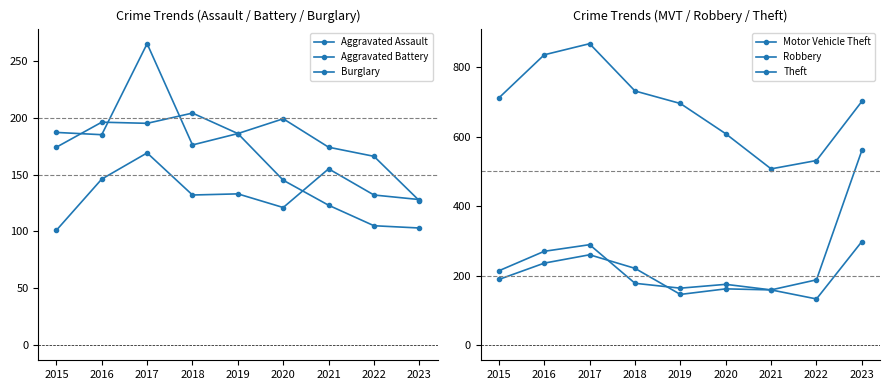

True or false: Burglary and Theft intersect in this chart.

False